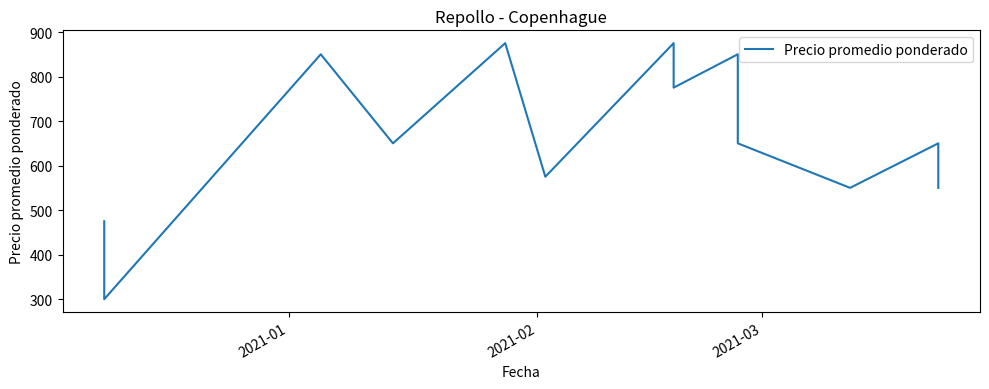

What is the value of the 1st point from the left?

475